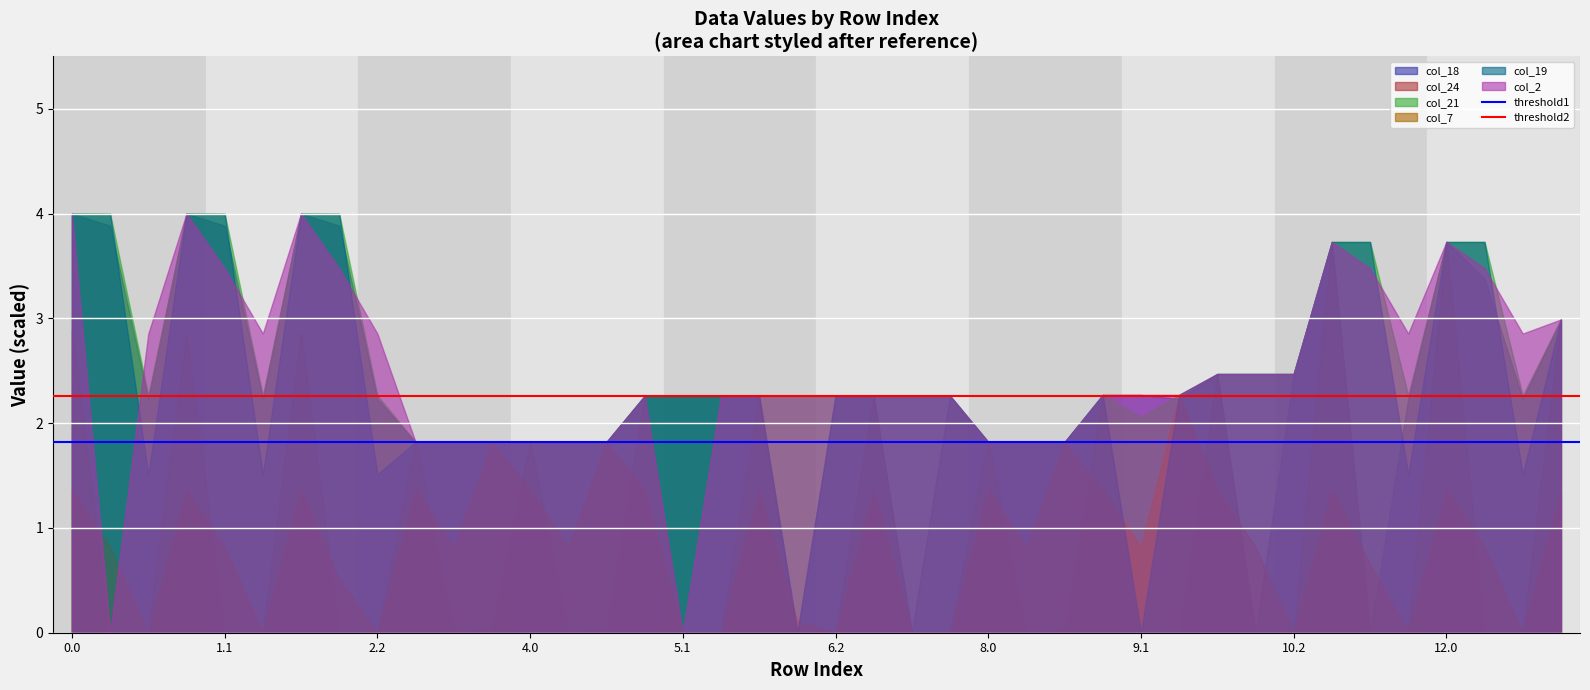

True or false: col_2 has a value of 2.3 at 9.1.

True